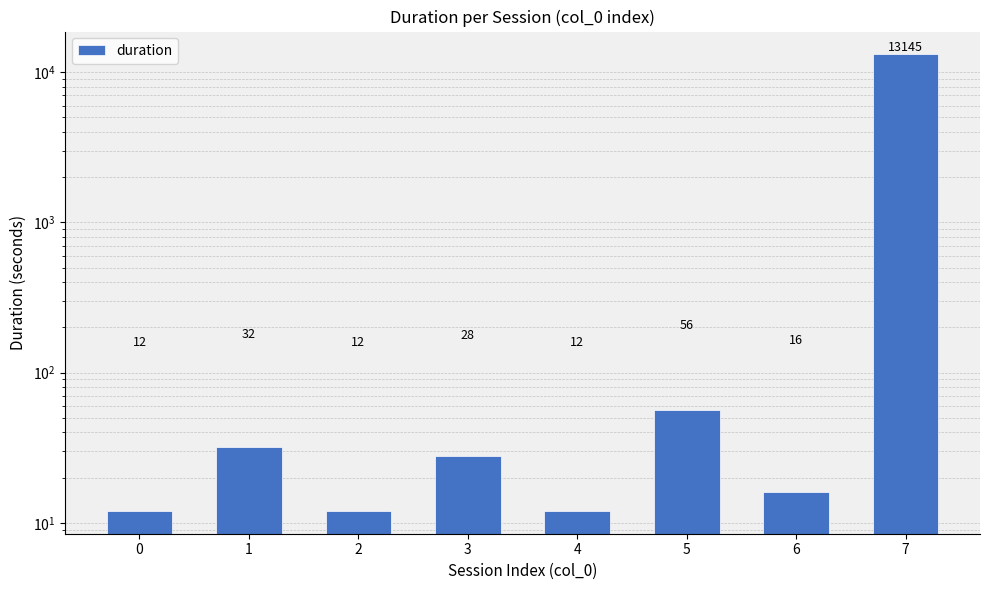

Reading left to right, transcribe all the data shown in this chart.

0=12	1=32	2=12	3=28	4=12	5=56	6=16	7=13145